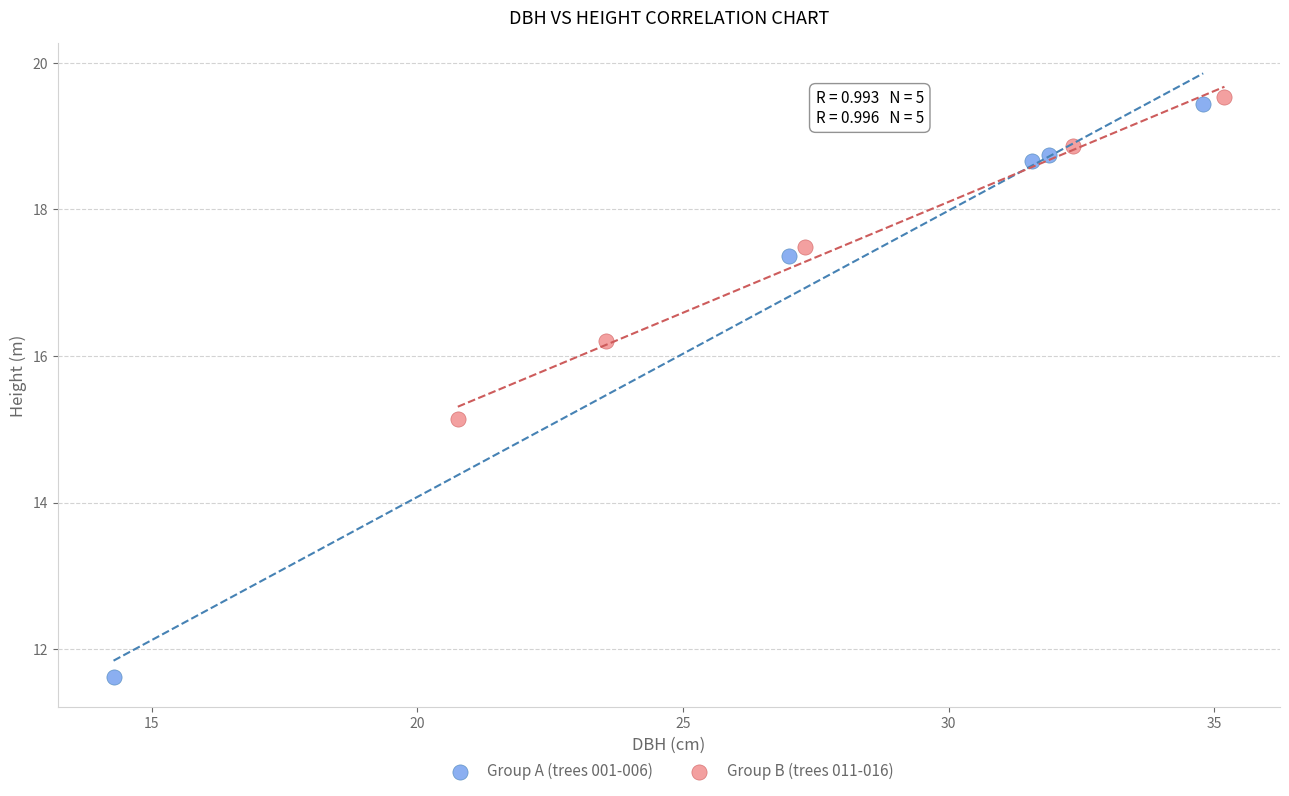

Which series contains the lowest Y value?

Group A (trees 001-006)